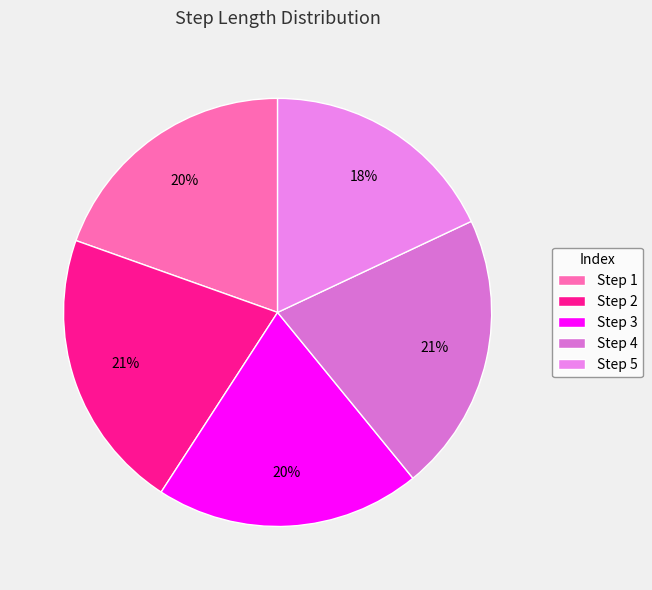

Is there a majority slice in this chart?

No